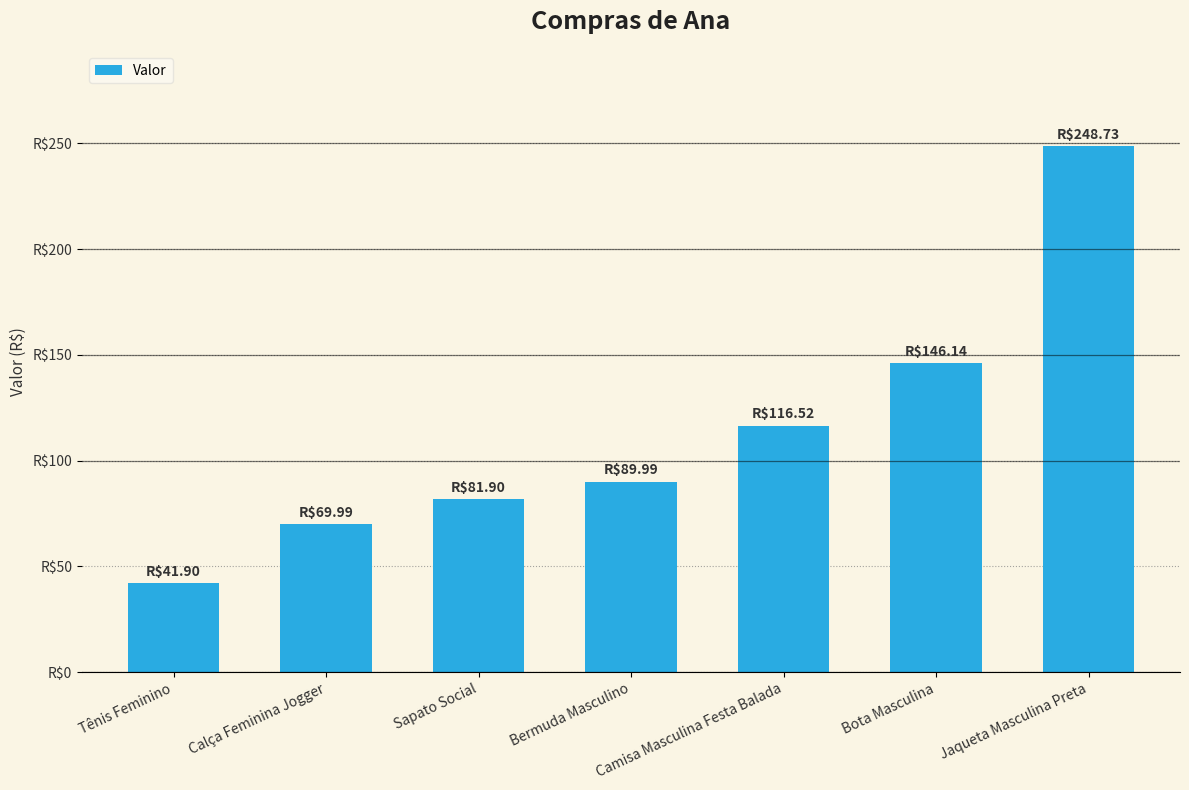

Are the bars horizontal?

No